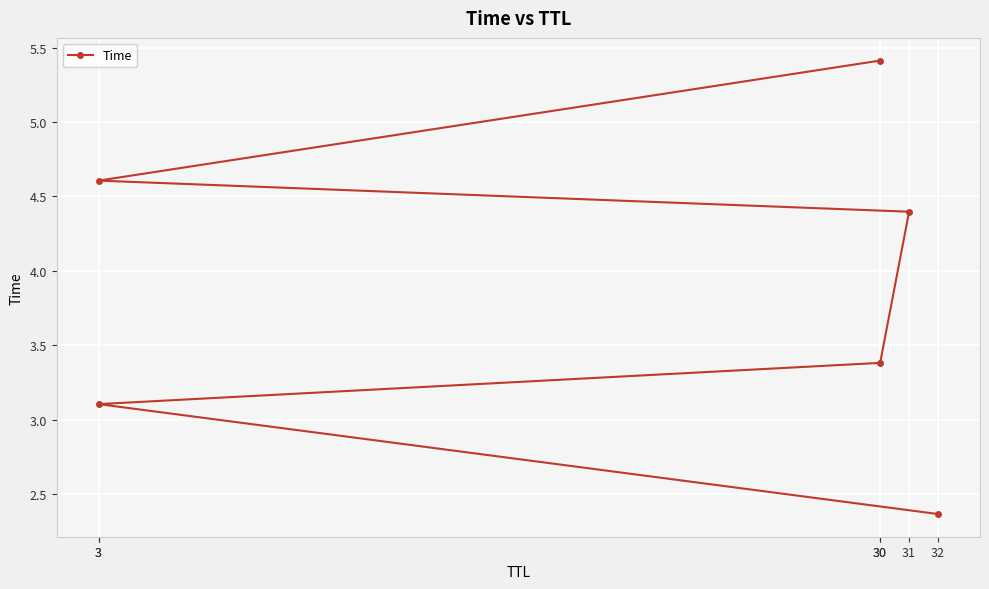

Is it true that the value at 32 is 2.4?

True